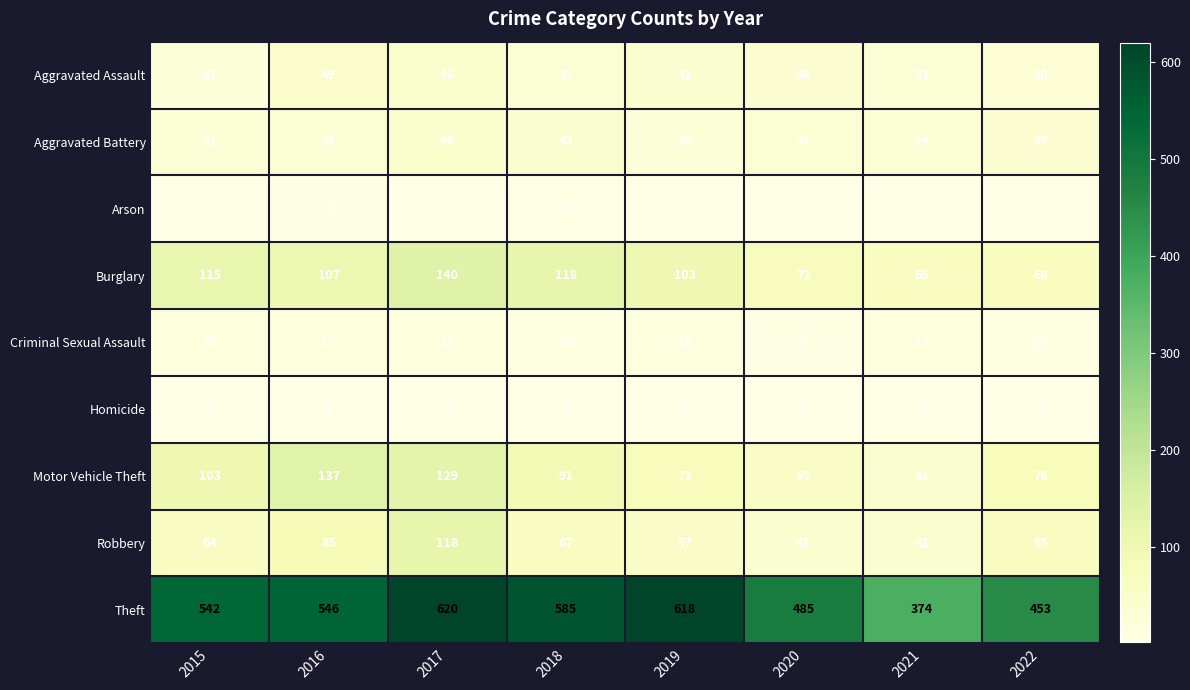

Rank the series at 2021 from lowest to highest value.

Homicide, Arson, Criminal Sexual Assault, Aggravated Assault, Aggravated Battery, Motor Vehicle Theft, Robbery, Burglary, Theft